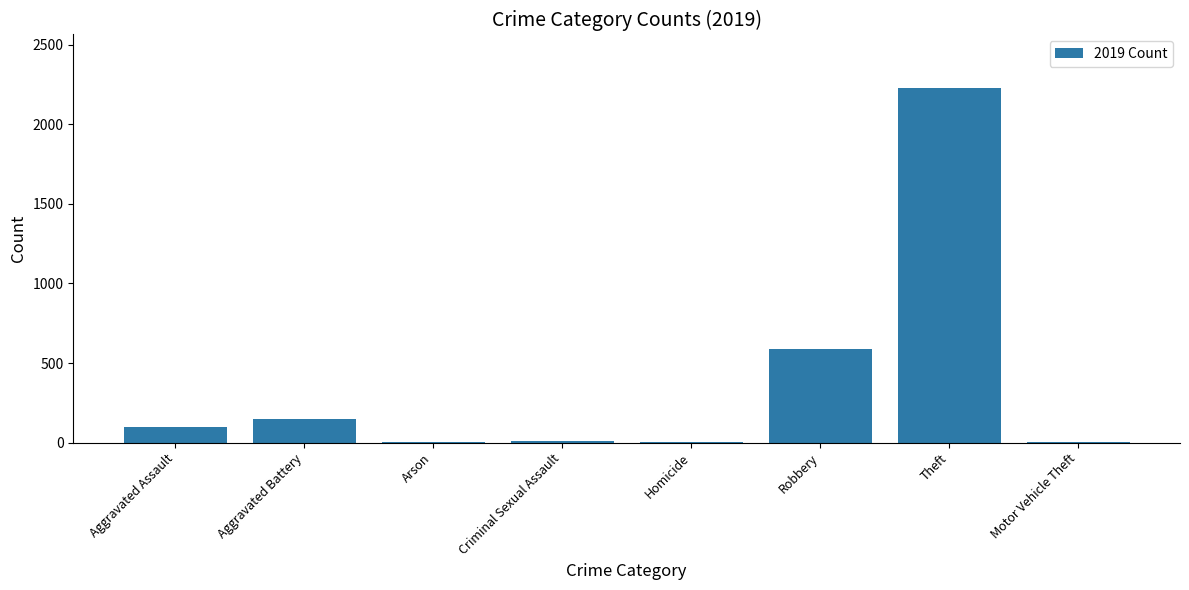

Read the value at Criminal Sexual Assault.

8